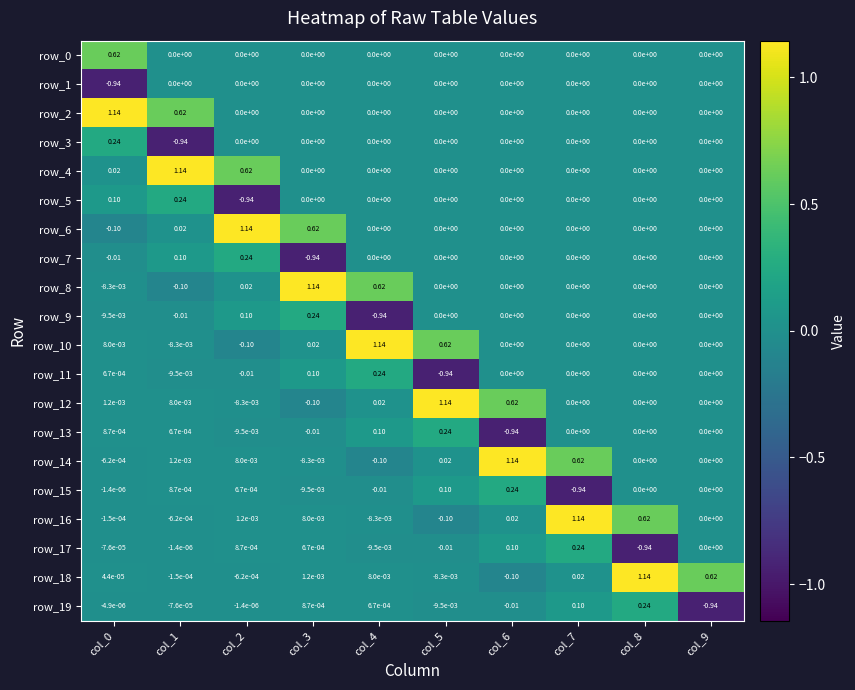

At how many categories does at least one series exceed 0?

10